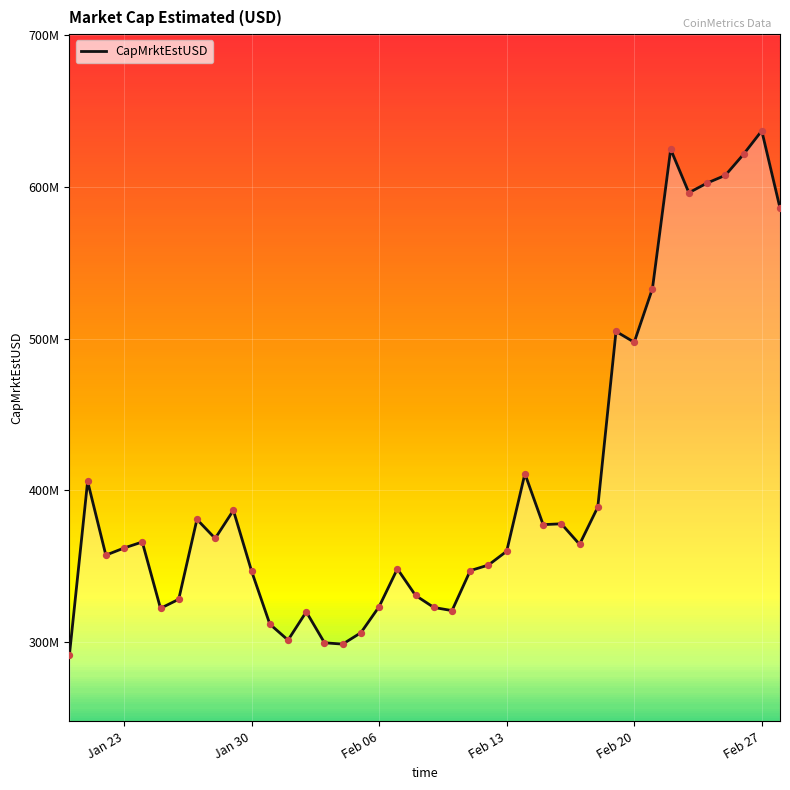

Is this an area chart (filled region under the line)?

Yes